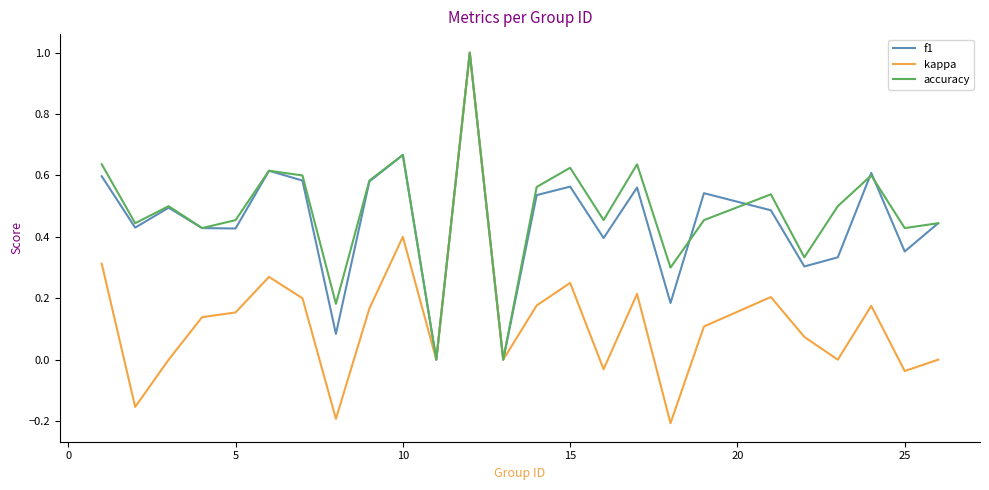

Which series has the largest range (max minus min)?

kappa